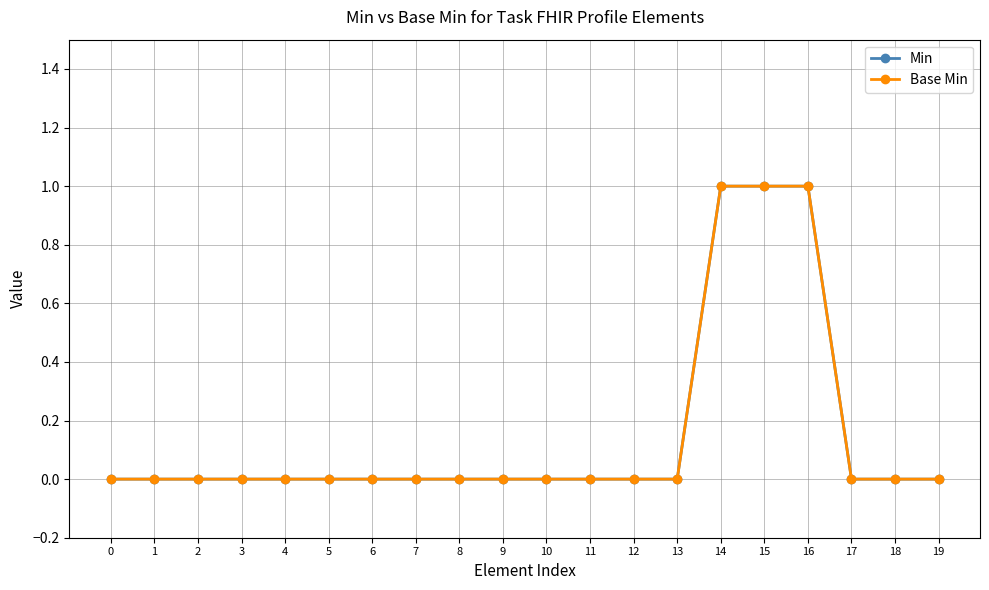

True or false: Base Min and Min cross at least once.

False